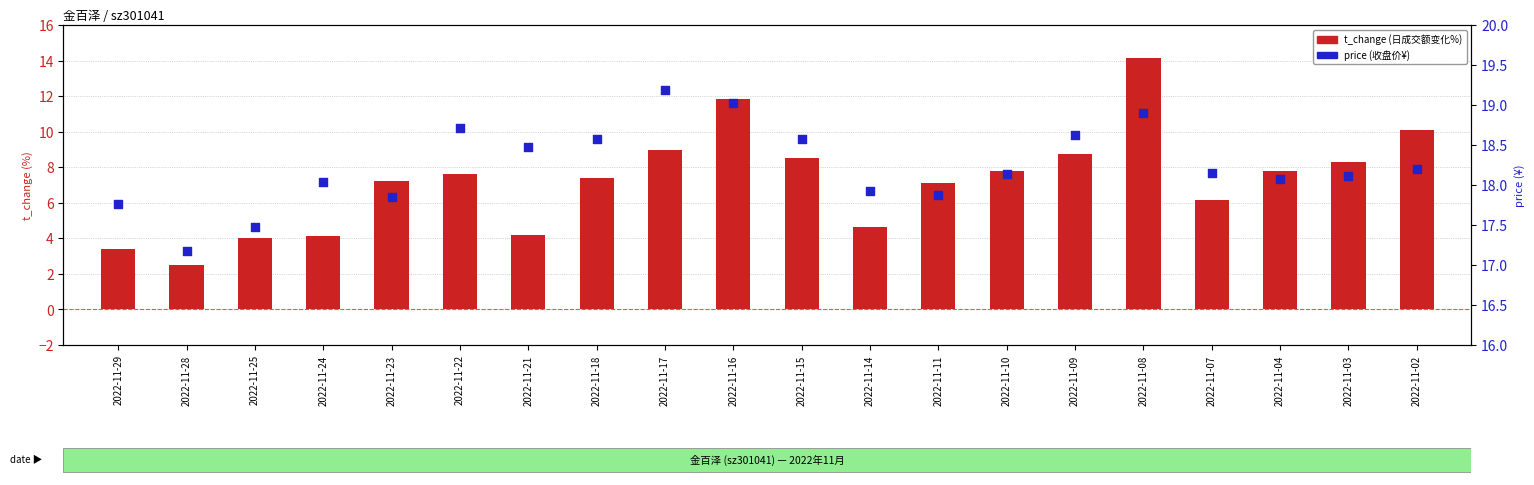

What is the total value across all series at 2022-11-17?

28.2